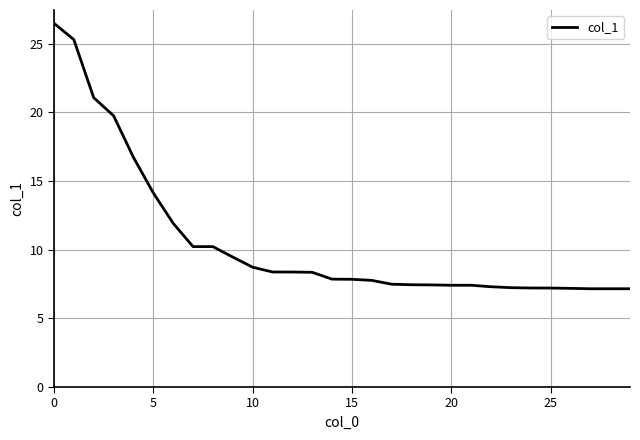

What is the smallest value displayed?

7.2